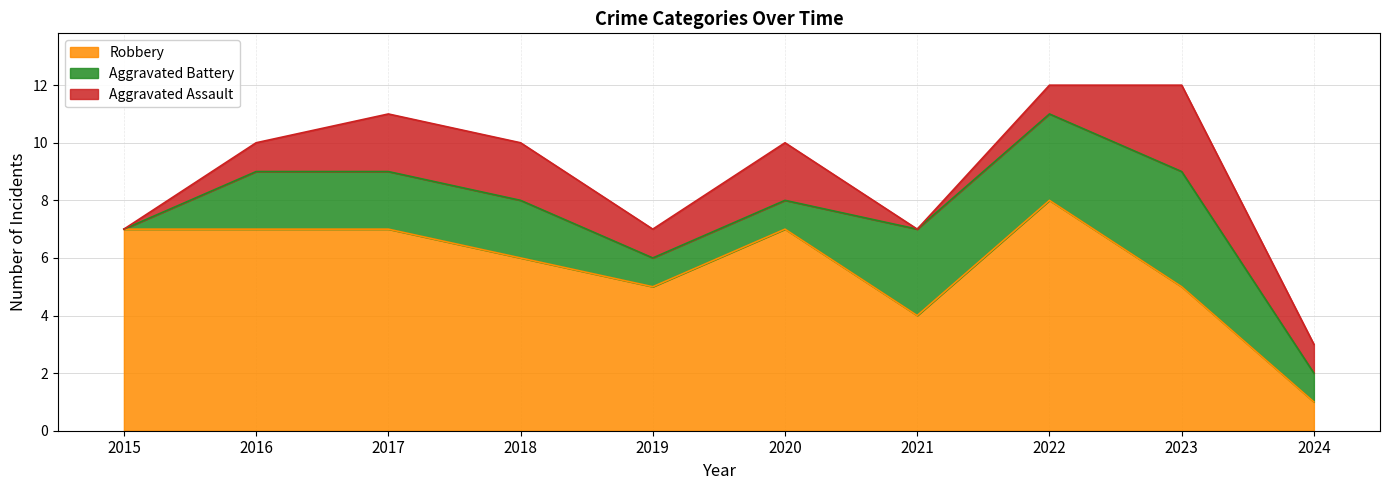

How many lines are shown in the chart?

3